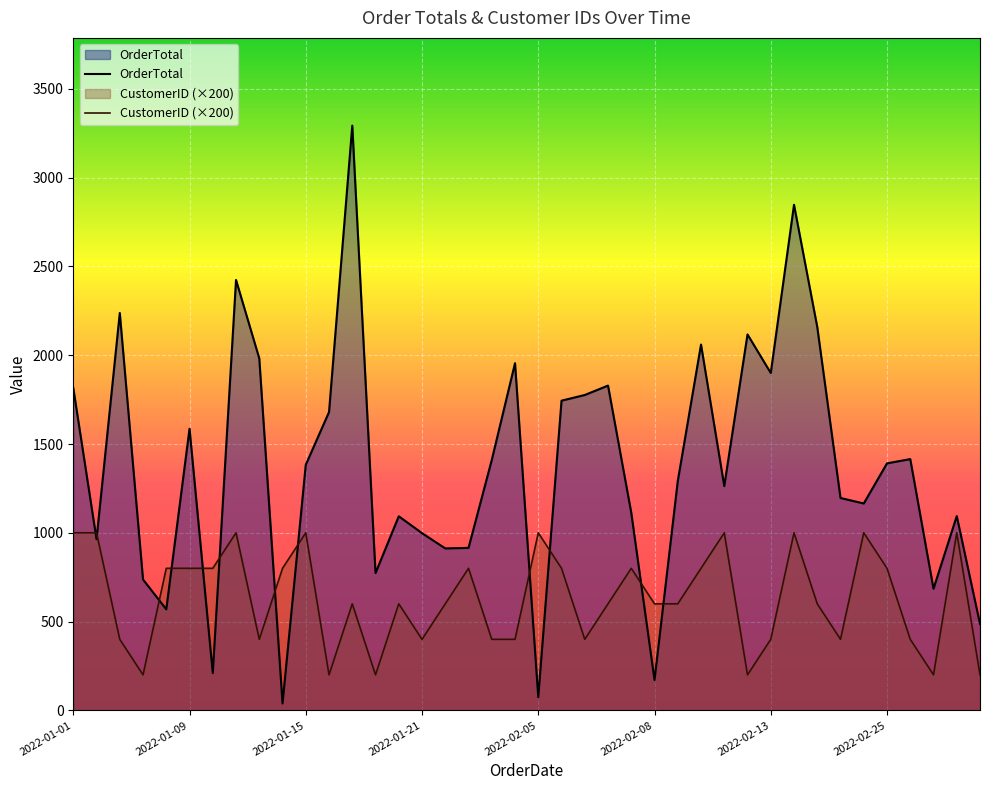

Where do OrderTotal and CustomerID first cross each other?

2022-01-01 and 2022-01-02